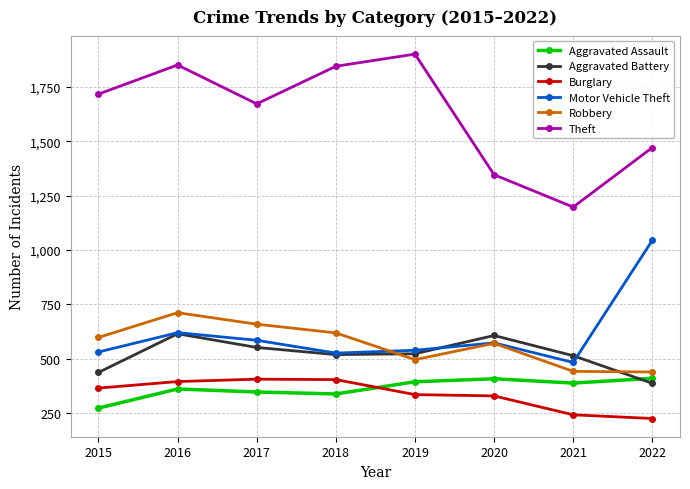

True or false: Theft and Robbery intersect in this chart.

False